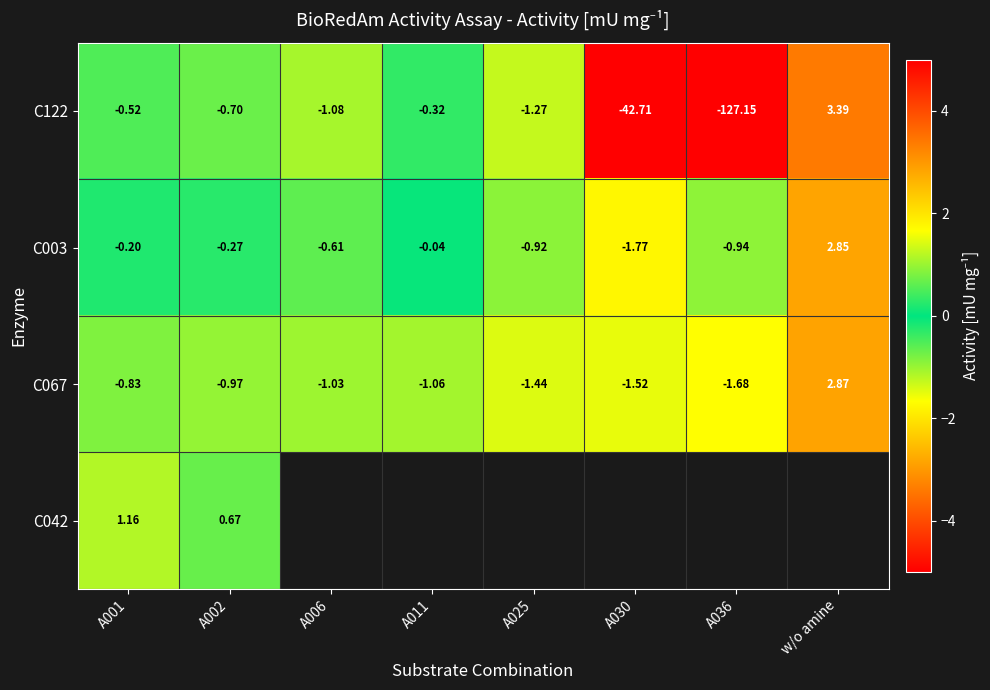

At which label does C122 reach its peak?

w/o amine